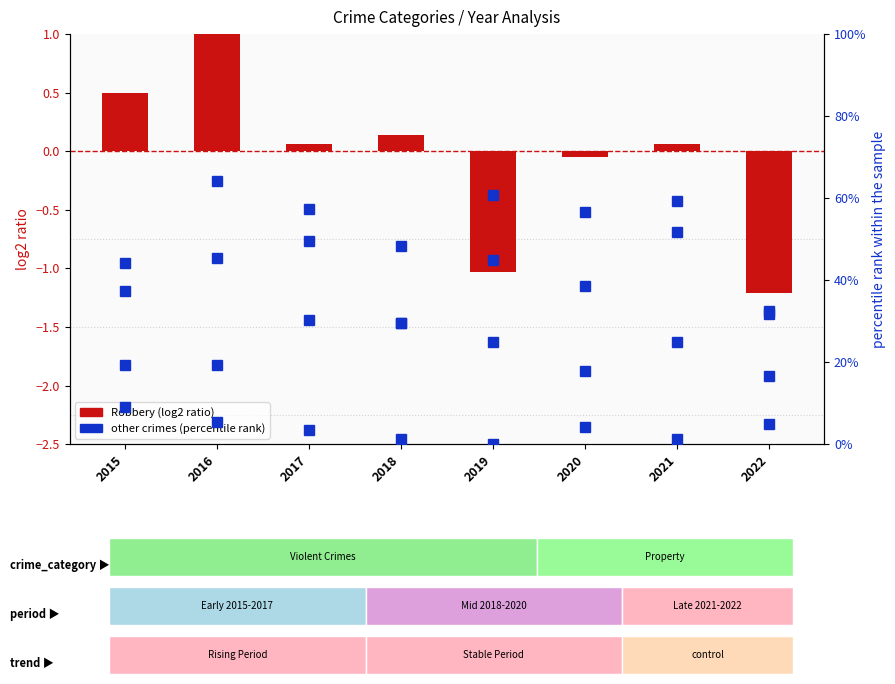

How many data points does each series have?

8